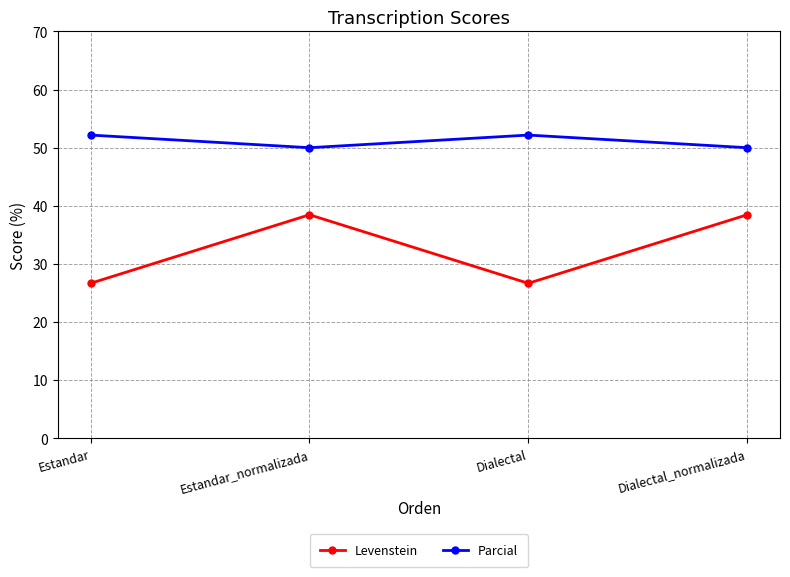

True or false: Parcial and Levenstein cross at least once.

False